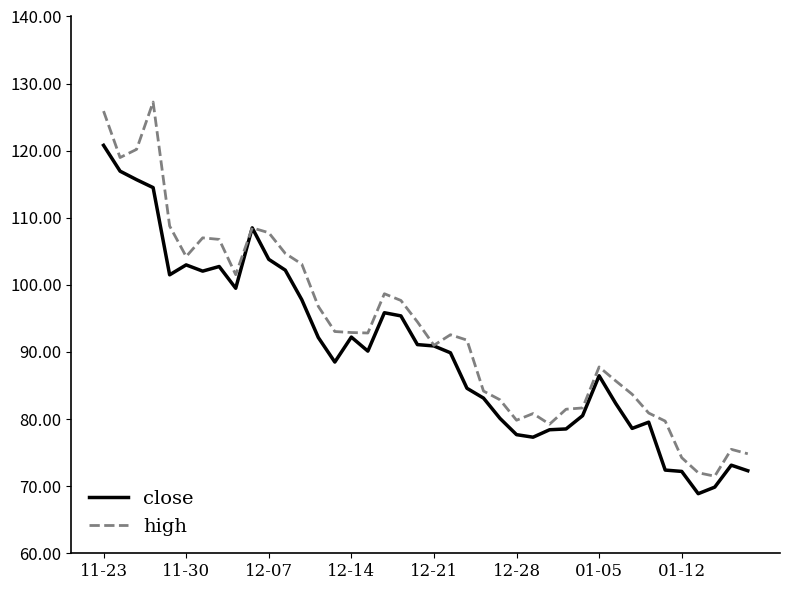

What is the minimum value for close?

68.9